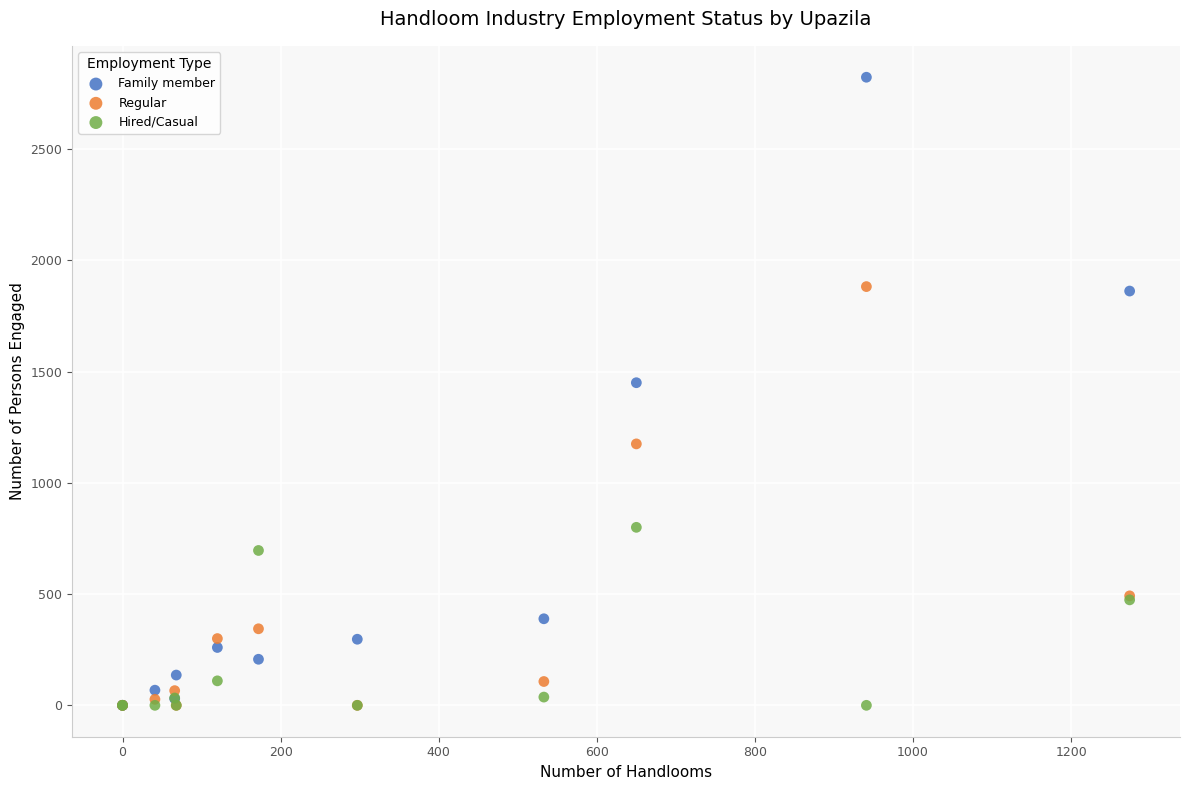

Across all series, what Y value is closest to 1411?

1450